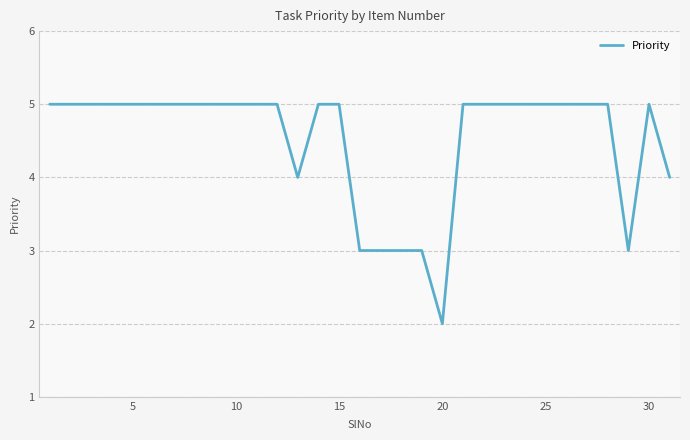

What is the greatest value displayed?

5